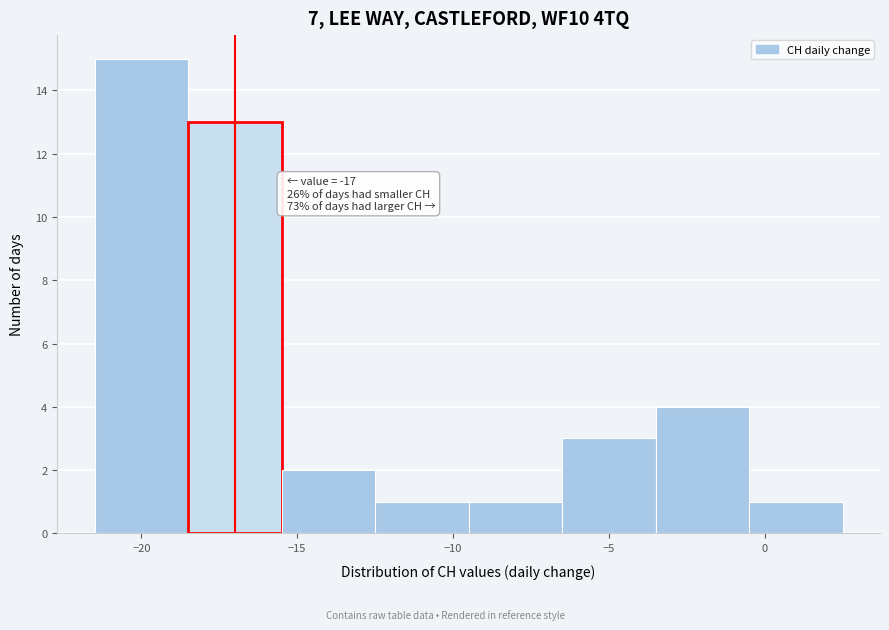

Over which range of the x-axis is the bar tallest?

-21.5 to -18.5